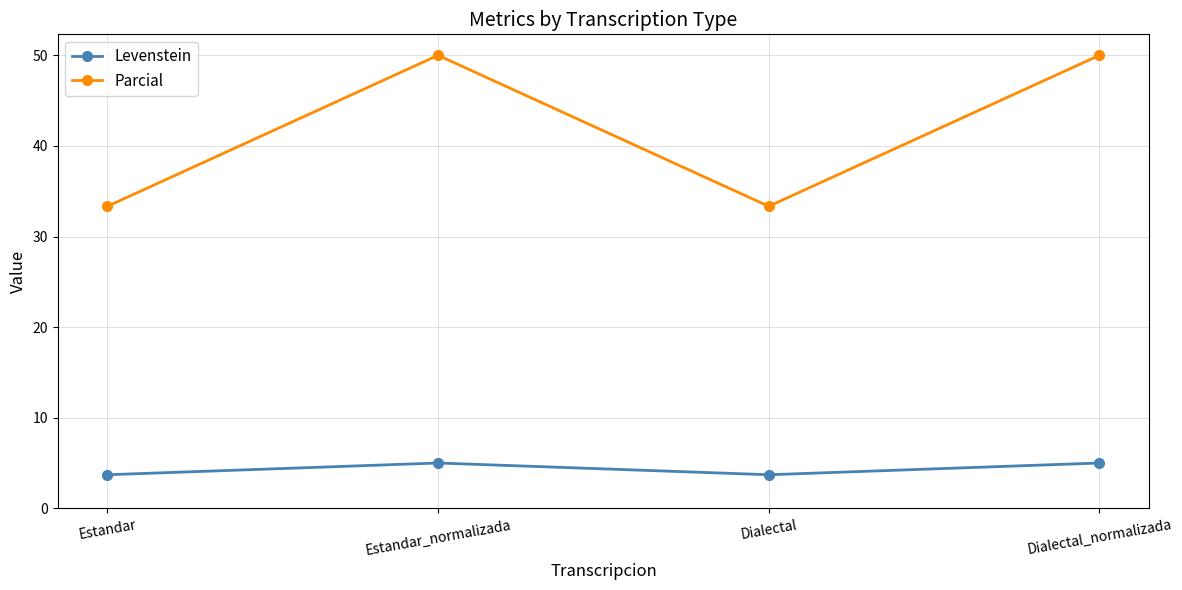

What is the minimum value for Levenstein?

3.7